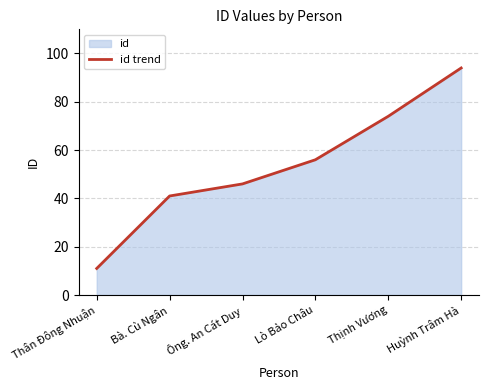

What is the difference between the values at Thịnh Vương and Ông. An Cát Duy?

28